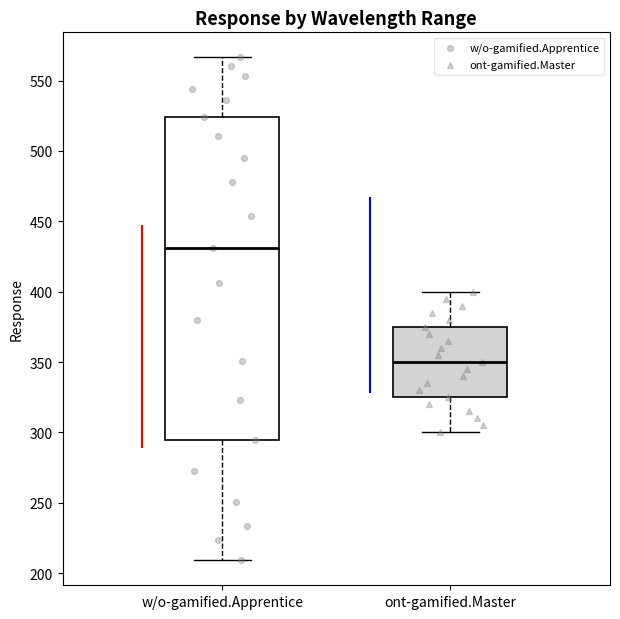

Where is the upper edge of the box for w/o-gamified.Apprentice on the y-axis? The values are not printed on the chart, so give them approximately, as read against the axis.

525